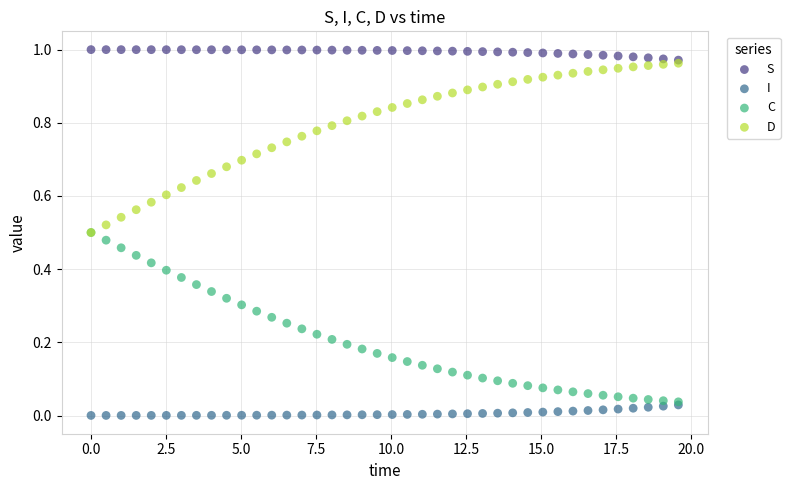

What are all the series names shown in the legend?

S, I, C, D